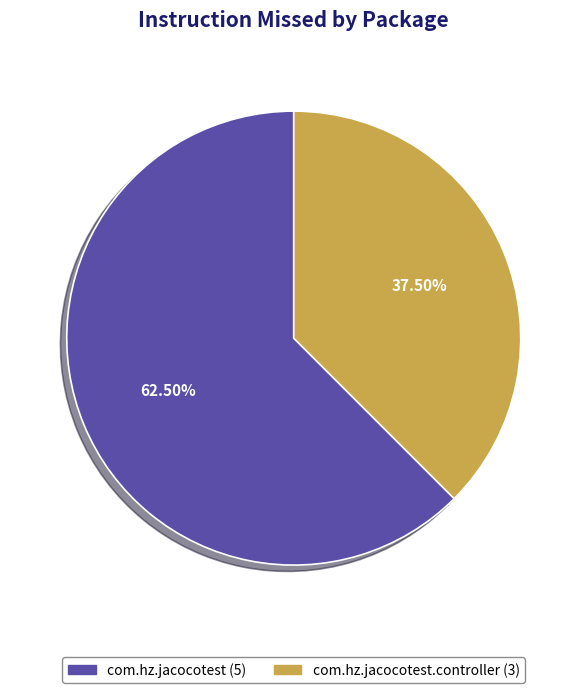

Does any single category account for the majority?

Yes